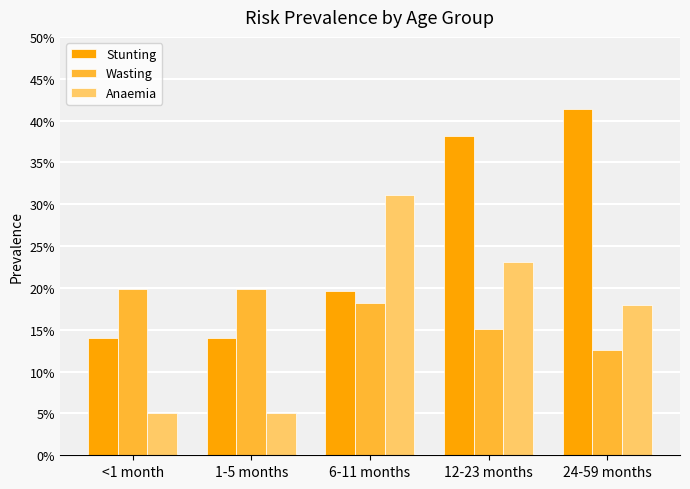

Are the bars horizontal?

No